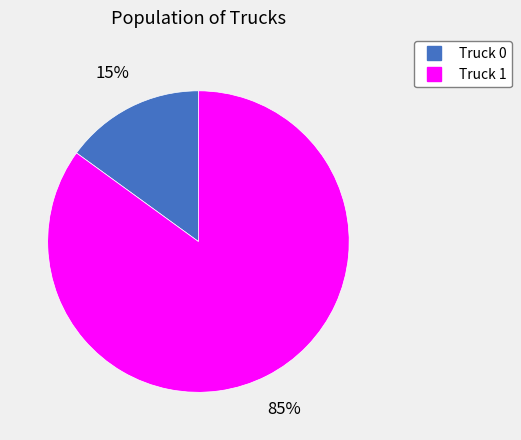

What percentage is the Truck 1 slice, to the nearest percent?

85%